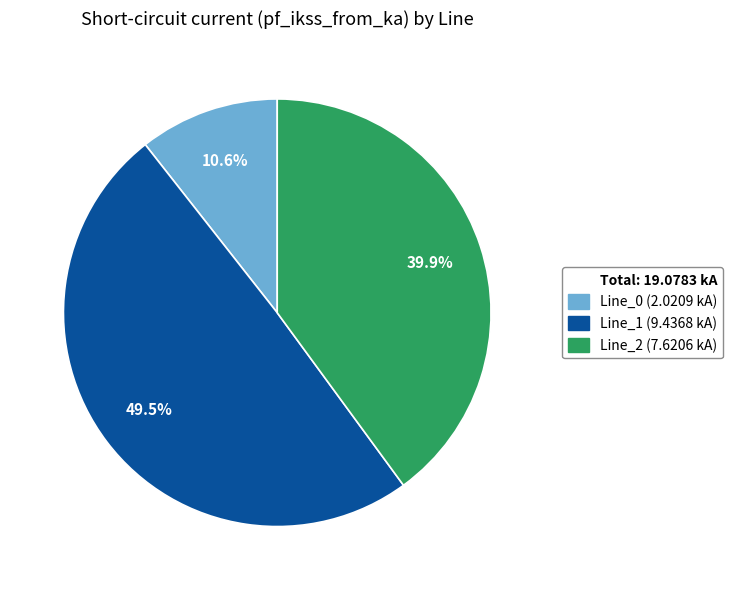

Does any single category account for the majority?

No